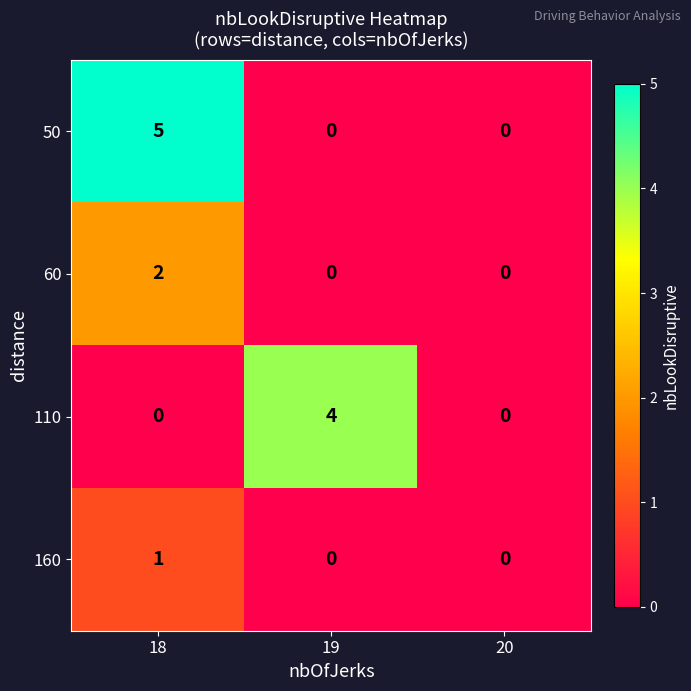

What is the highest value of the 50 series?

5